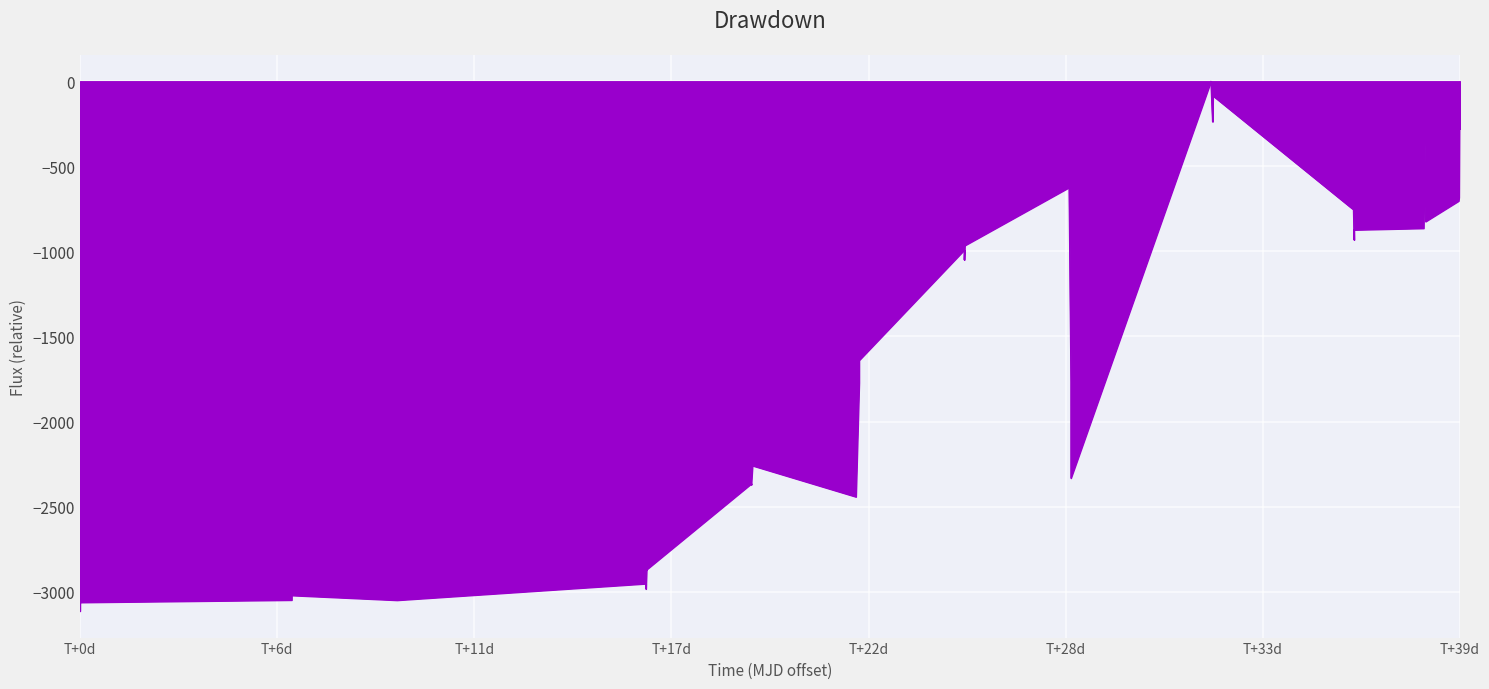

How many distinct data groups are displayed?

1